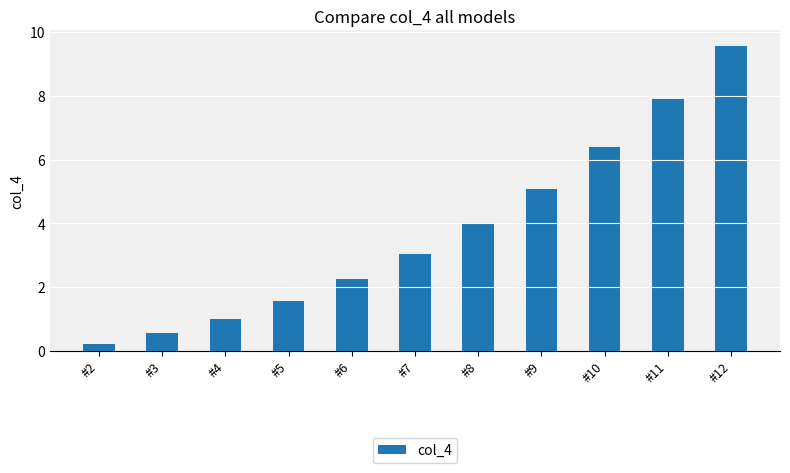

What is the value of the 8th bar from the left?

5.1